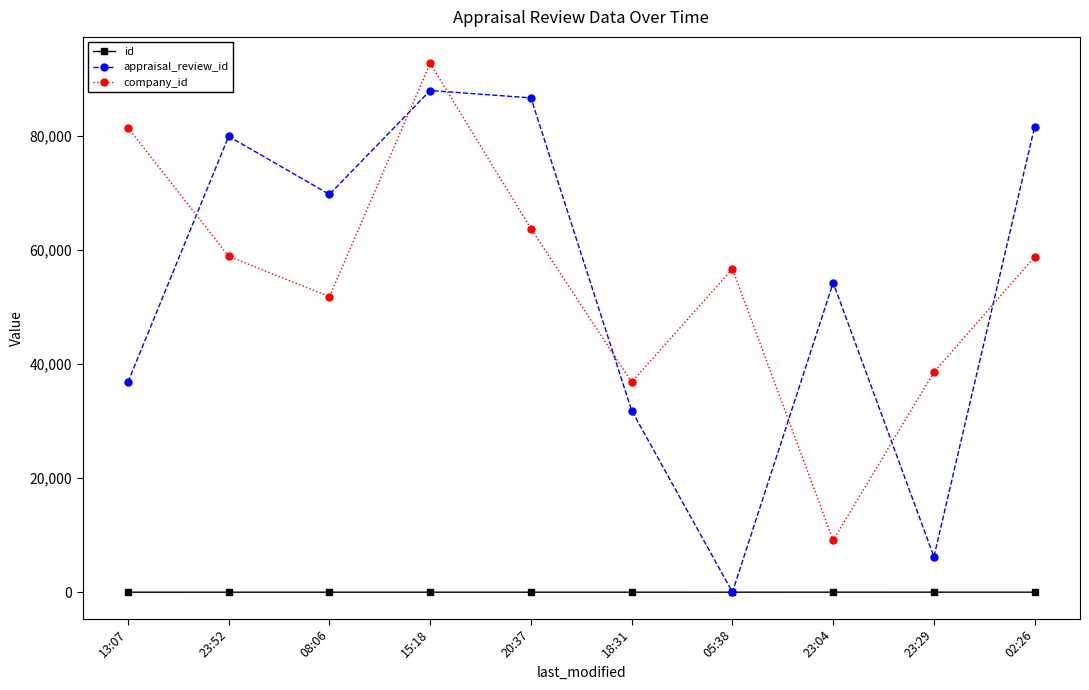

True or false: id and company_id intersect in this chart.

False